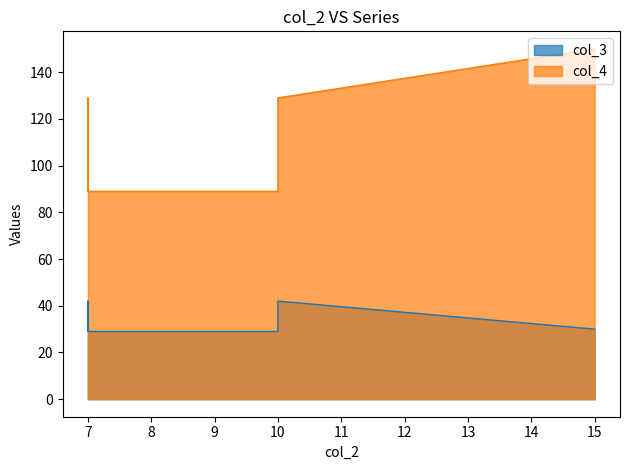

Reading left to right, what are all the values shown in this chart?

col_3: 29	42	29	29	42	30
col_4: 89	129	89	89	129	150